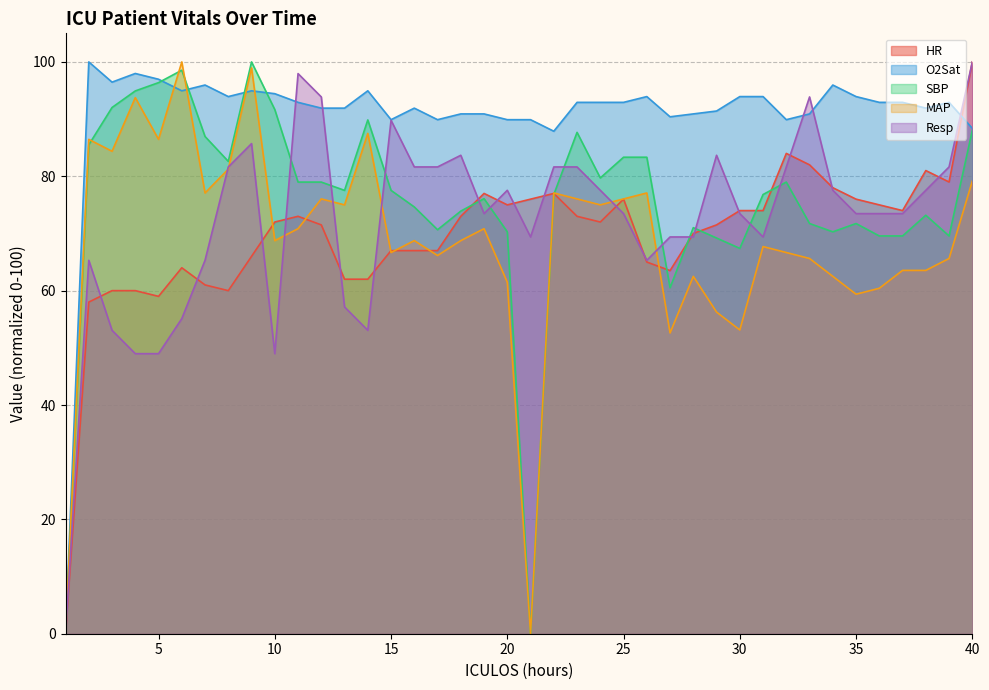

True or false: Resp has a value of 37.2 at 27.

False